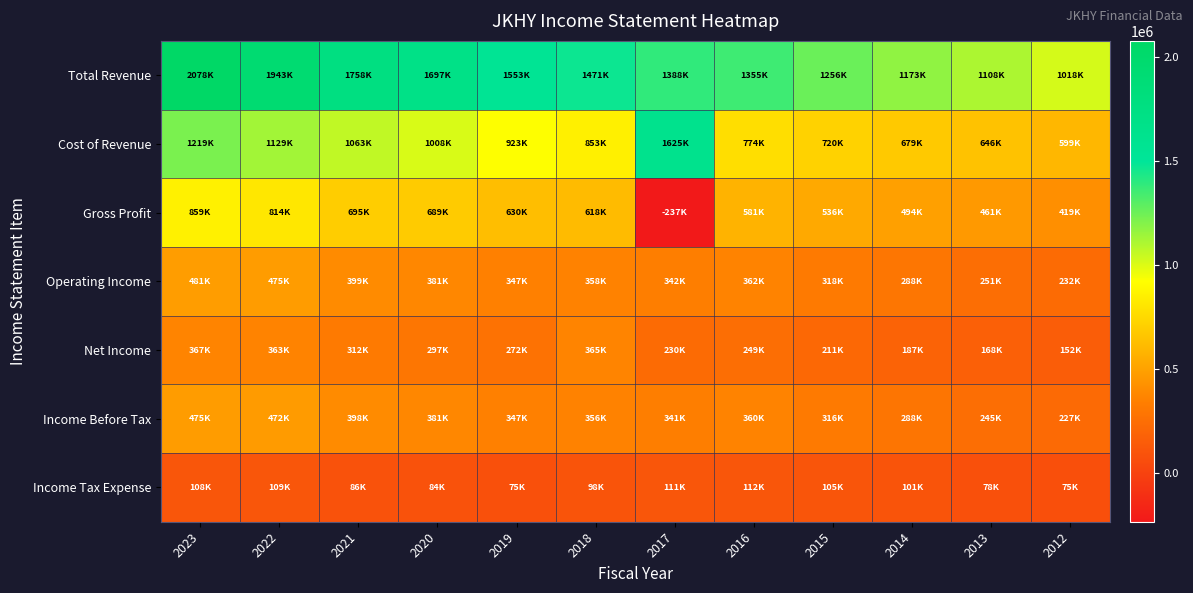

Reading left to right, transcribe all the data shown in this chart.

Total Revenue: 2023=2077700	2022=1942900	2021=1758200	2020=1697100	2019=1552700	2018=1470800	2017=1388300	2016=1354600	2015=1256200	2014=1173200	2013=1107500	2012=1017700
Cost of Revenue: 2023=1219100	2022=1128600	2021=1063400	2020=1008500	2019=923000	2018=853100	2017=1624900	2016=773700	2015=720300	2014=679400	2013=646100	2012=598800
Gross Profit: 2023=858600	2022=814300	2021=694800	2020=688600	2019=629700	2018=617700	2017=-236600	2016=581000	2015=535900	2014=493800	2013=461400	2012=418800
Operating Income: 2023=480700	2022=474600	2021=398700	2020=380600	2019=347300	2018=357500	2017=341700	2016=361700	2015=317900	2014=288300	2013=250800	2012=231600
Net Income: 2023=366600	2022=362900	2021=311500	2020=296700	2019=271900	2018=365000	2017=229600	2016=248900	2015=211200	2014=186700	2013=167600	2012=152000
Income Before Tax: 2023=474600	2022=472300	2021=397700	2020=381100	2019=347200	2018=356200	2017=341000	2016=360500	2015=316400	2014=287600	2013=245100	2012=227000
Income Tax Expense: 2023=107900	2022=109400	2021=86300	2020=84400	2019=75400	2018=97900	2017=111400	2016=111700	2015=105200	2014=100900	2013=77500	2012=75000